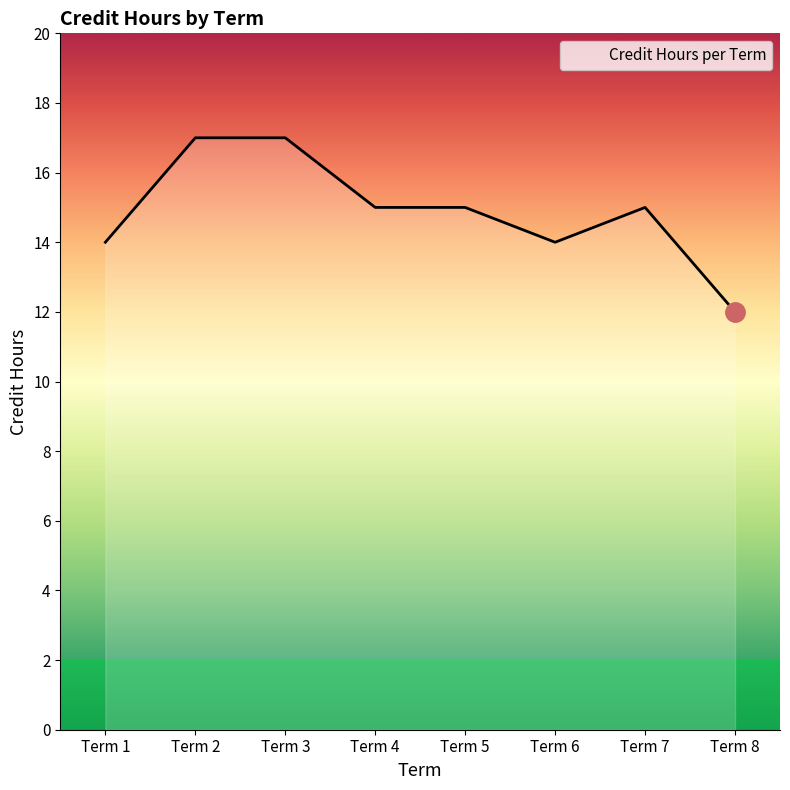

The value at Term 3 is 28. True or false?

False